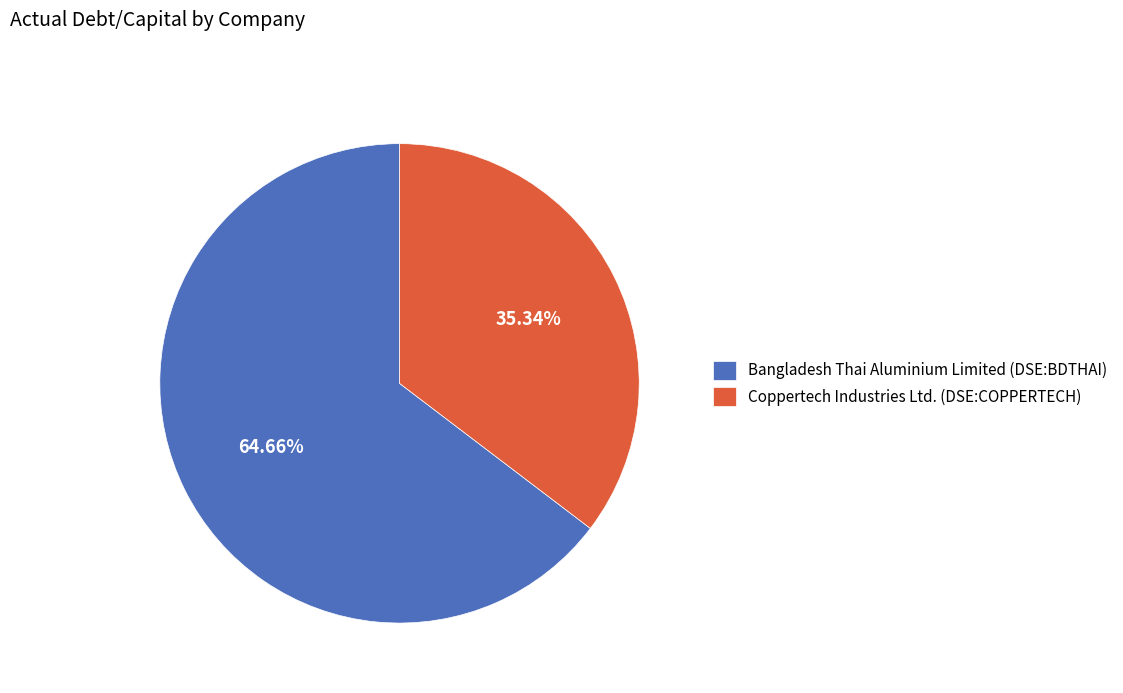

To the nearest percent, what portion does Bangladesh Thai Aluminium Limited (DSE:BDTHAI) represent?

65%